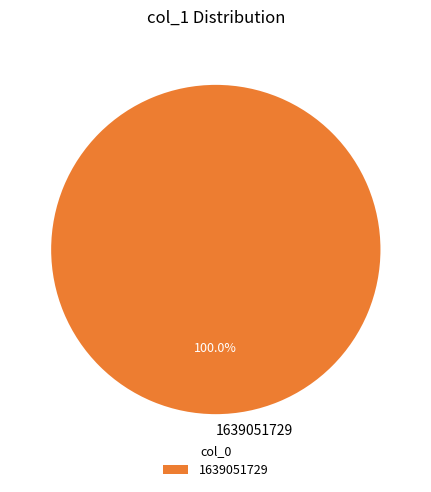

Rank the categories by value from lowest to highest.

1639051729